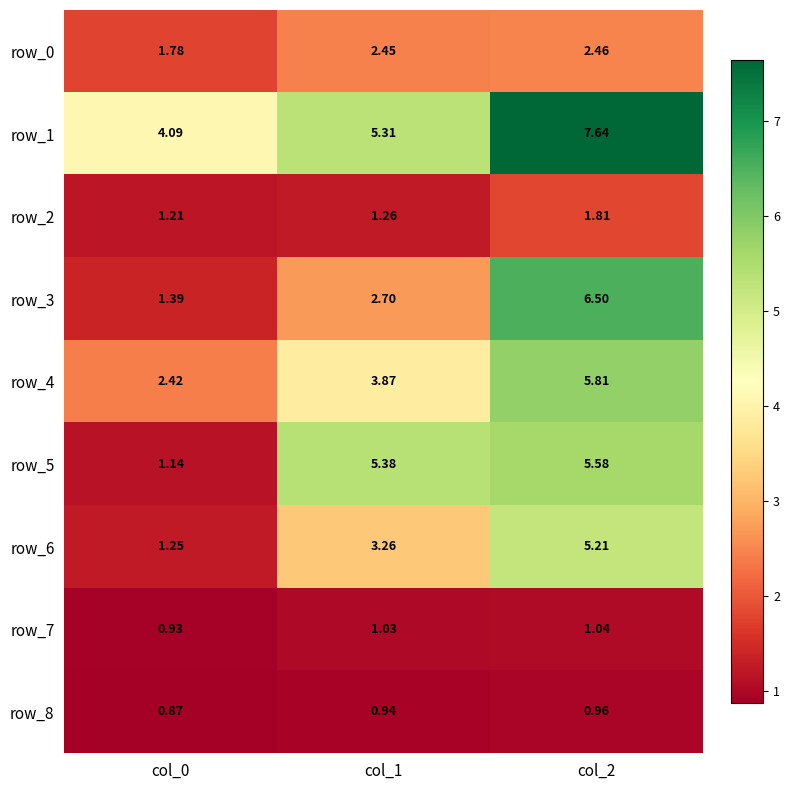

Rank the series at col_0 from lowest to highest value.

row_8, row_7, row_5, row_2, row_6, row_3, row_0, row_4, row_1